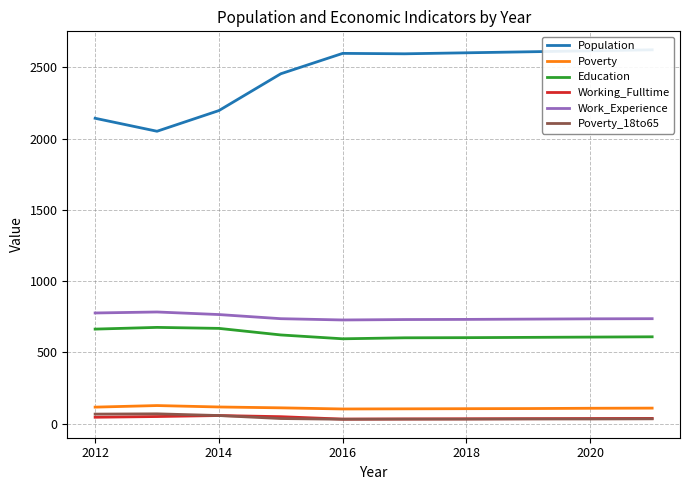

What is the sum of all Poverty values?

1116